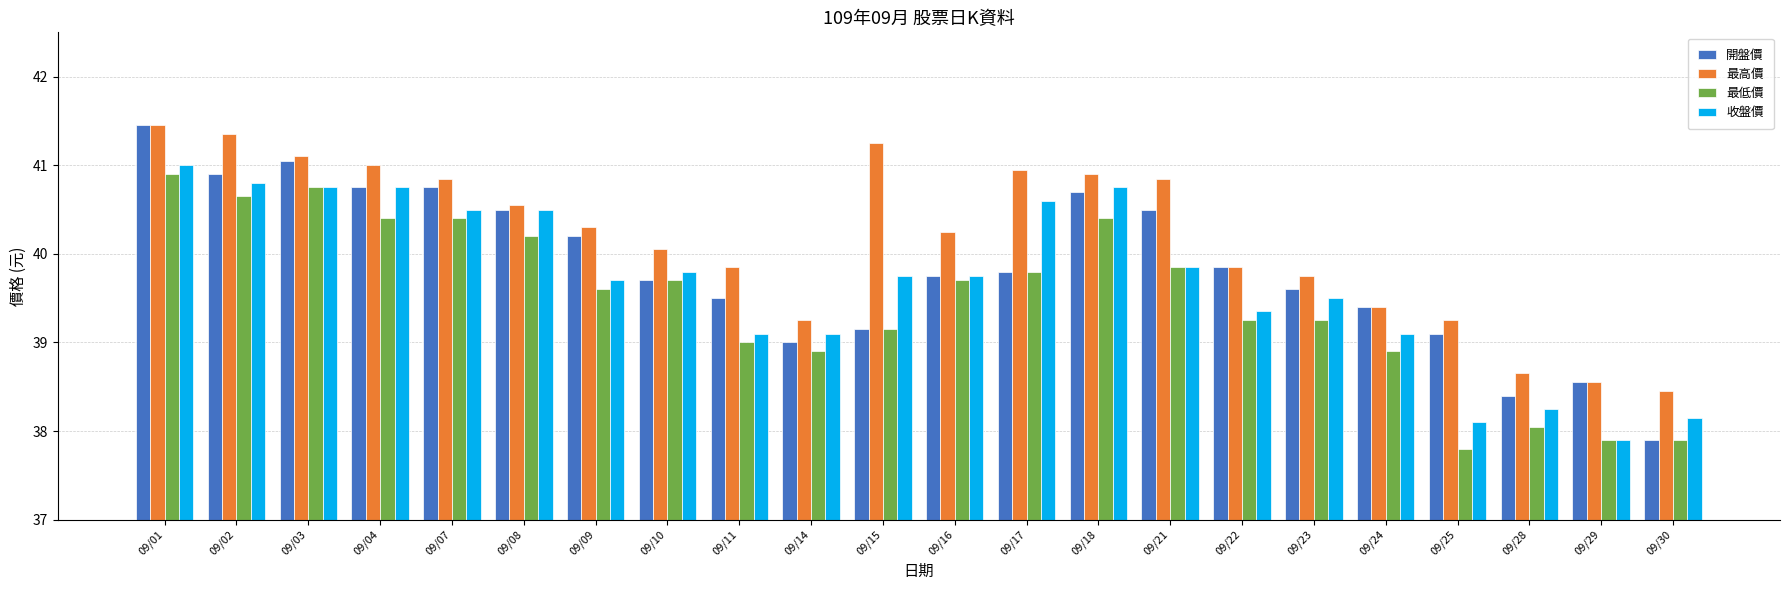

Does the chart contain any negative values?

No